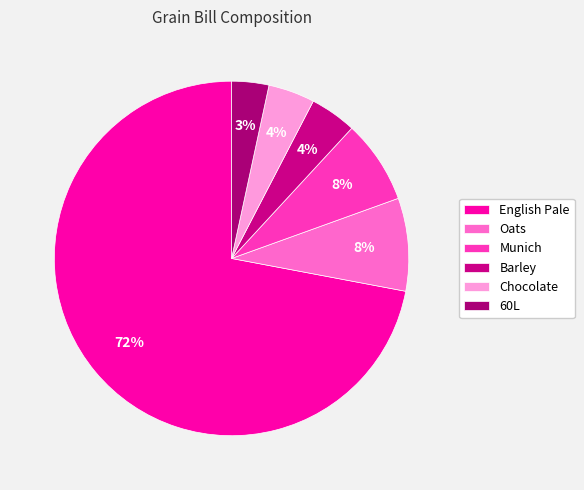

How many slices are in this pie chart?

6